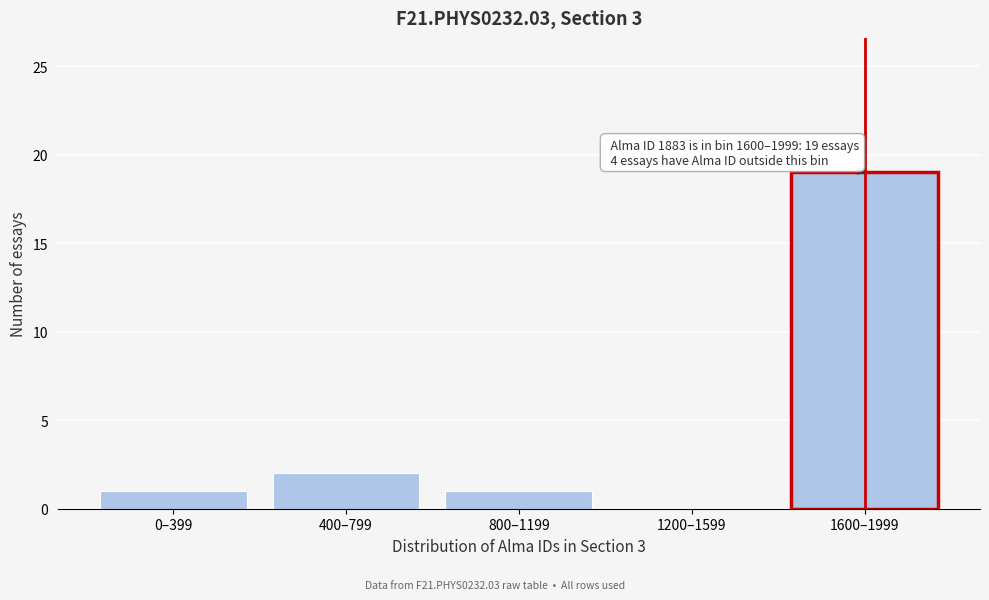

Reading left to right, what are all the values shown in this chart?

0–399=1	400–799=2	800–1199=1	1200–1599=0	1600–1999=19